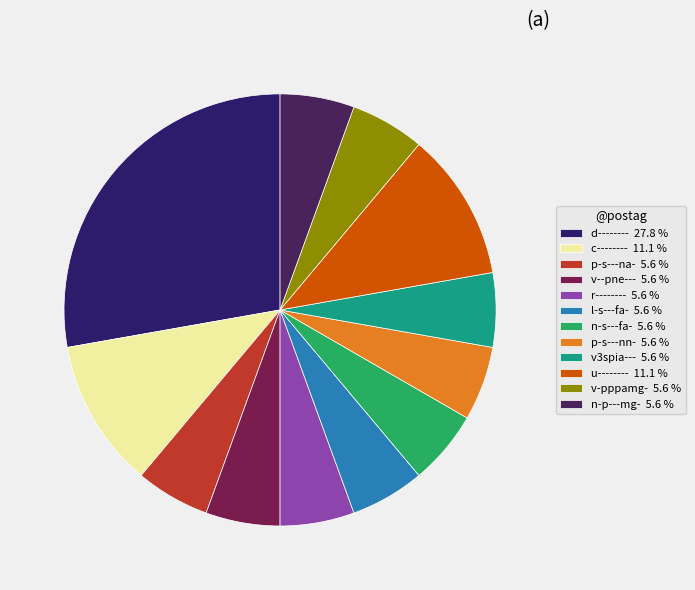

To the nearest percent, what portion does v-pppamg- represent?

6%